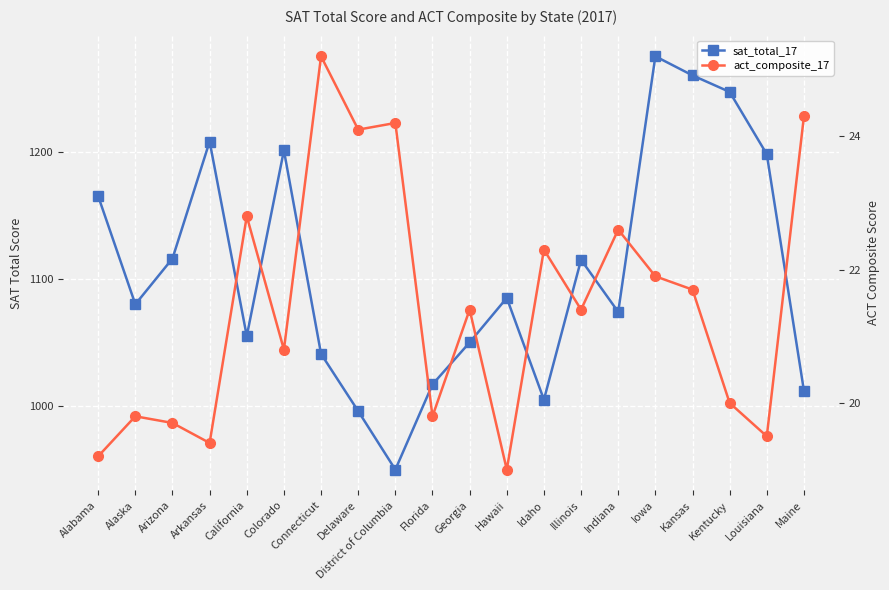

What is the average value of the sat_total_17 series?

1107.5